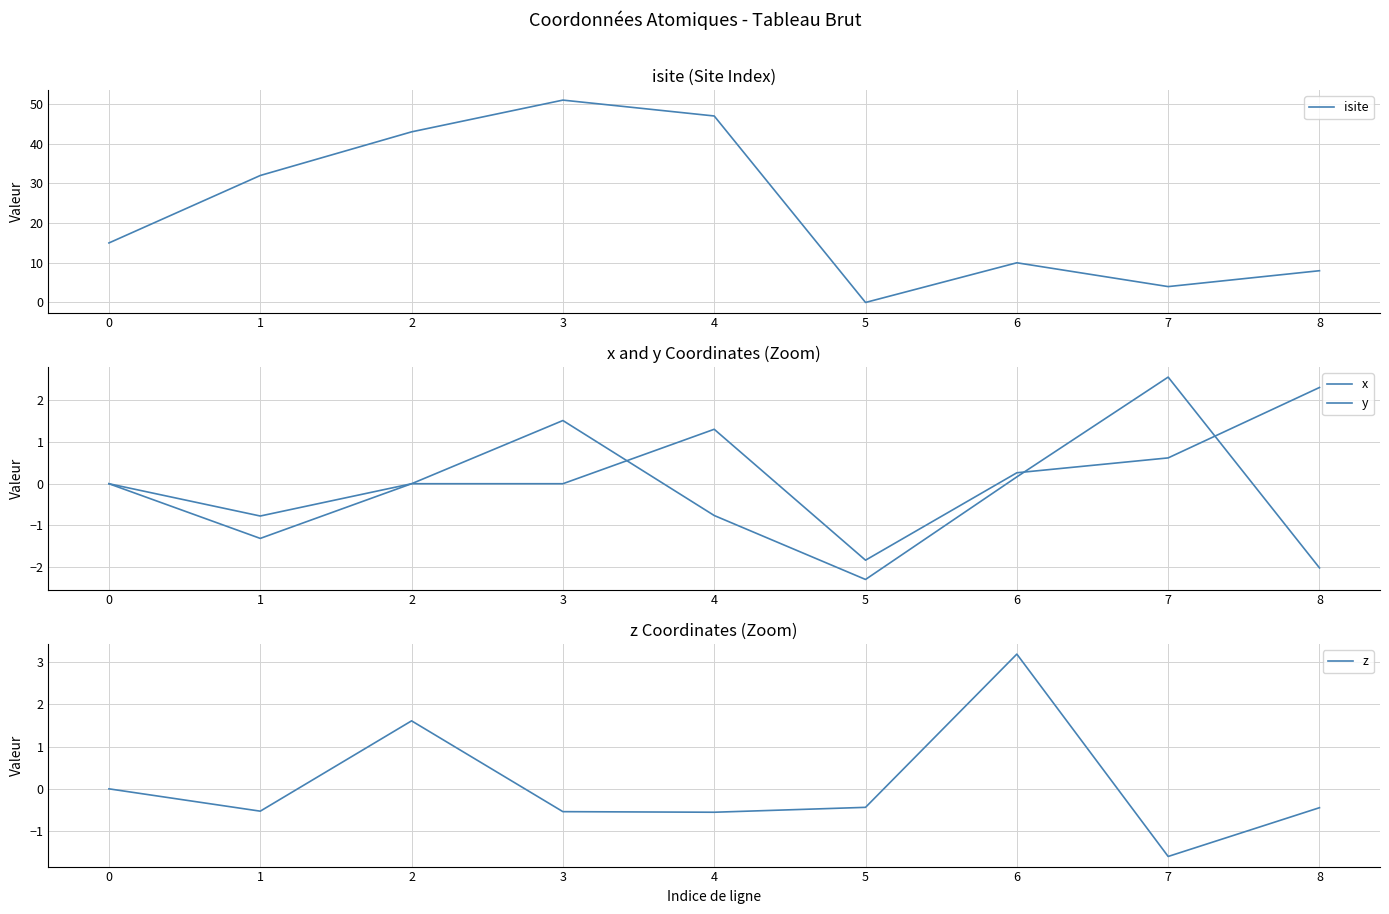

The value of isite at 8 is 14. True or false?

False